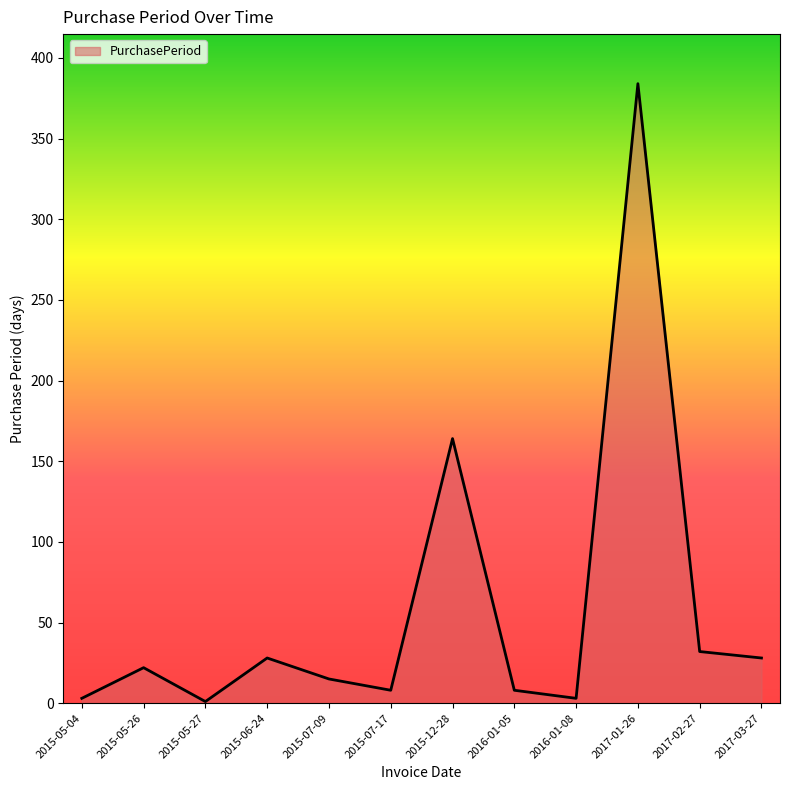

Count the number of data series in this chart.

1